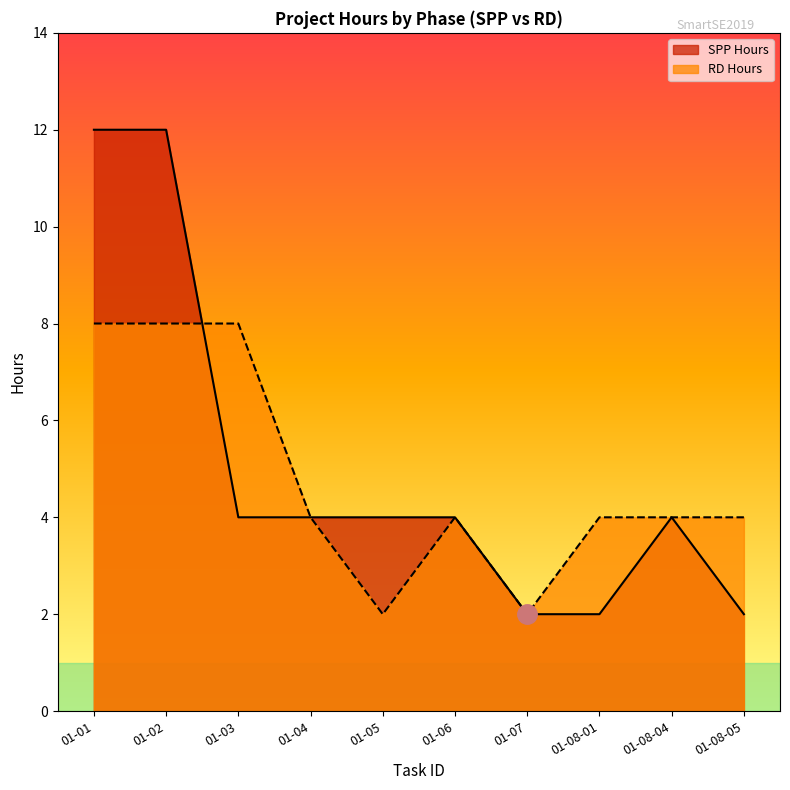

The SPP Hours series shows 1 at 01-06. True or false?

False